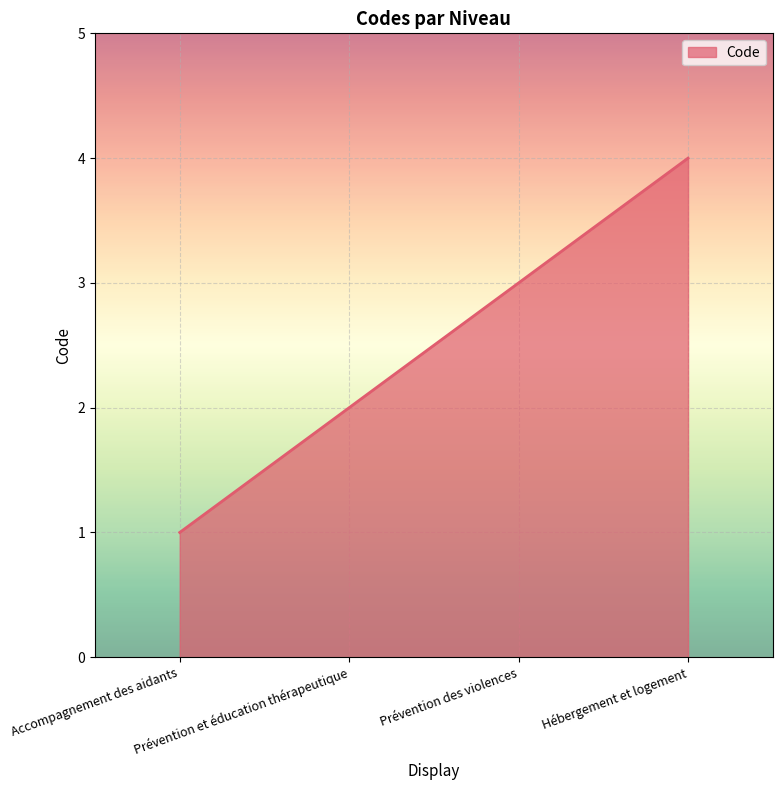

Does the chart display data point markers on the line(s)?

No